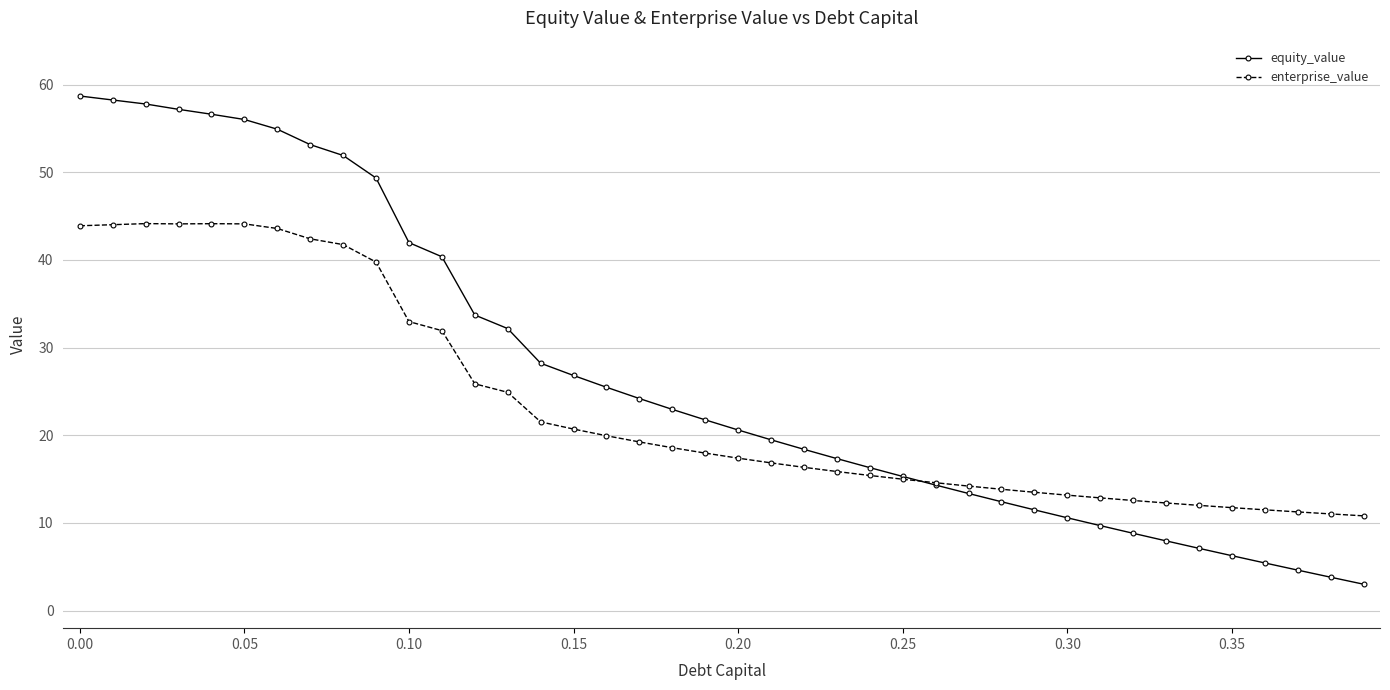

What is the value of the equity_value point at the 20th from the left?

21.8